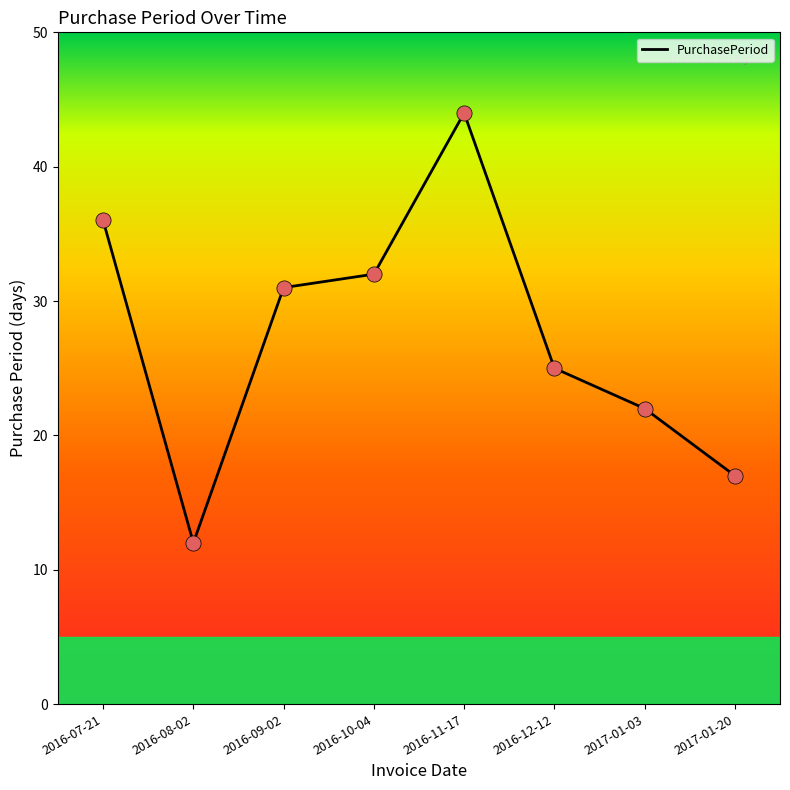

What is the ratio of the value at 2017-01-20 to the value at 2017-01-03?

0.8